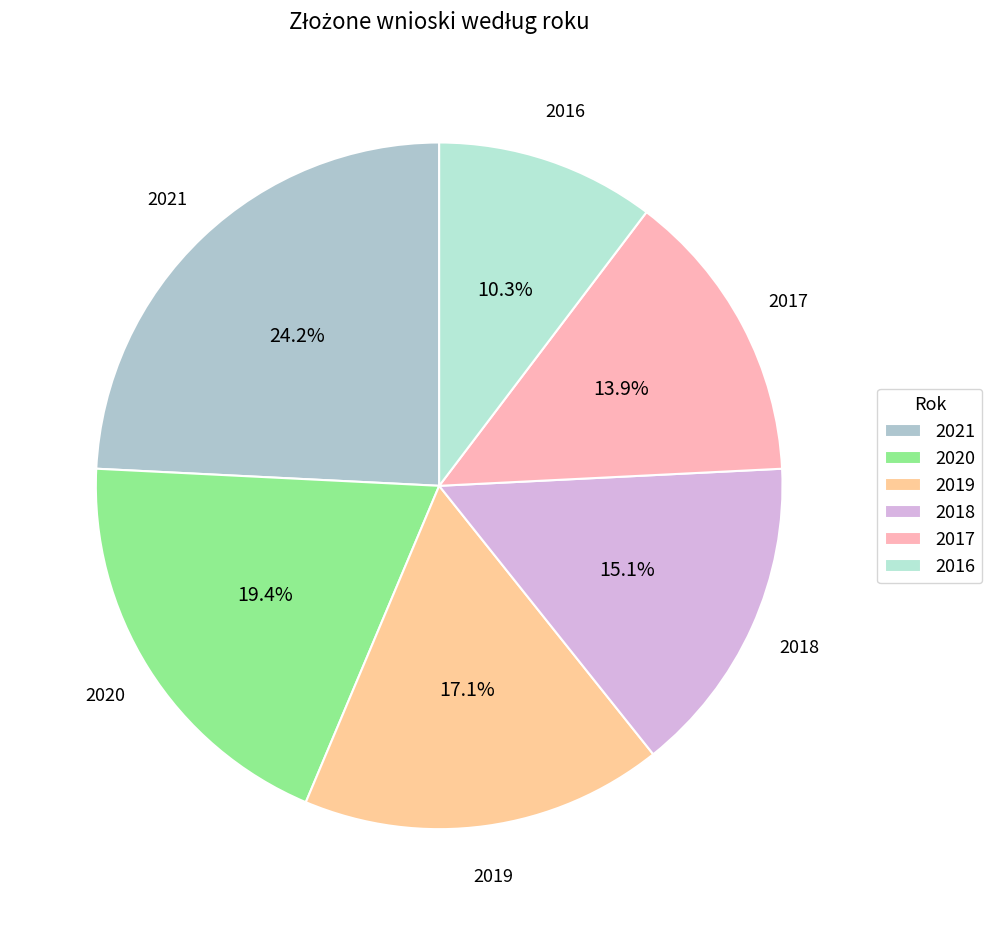

Which has a higher value, 2019 or 2018?

2019